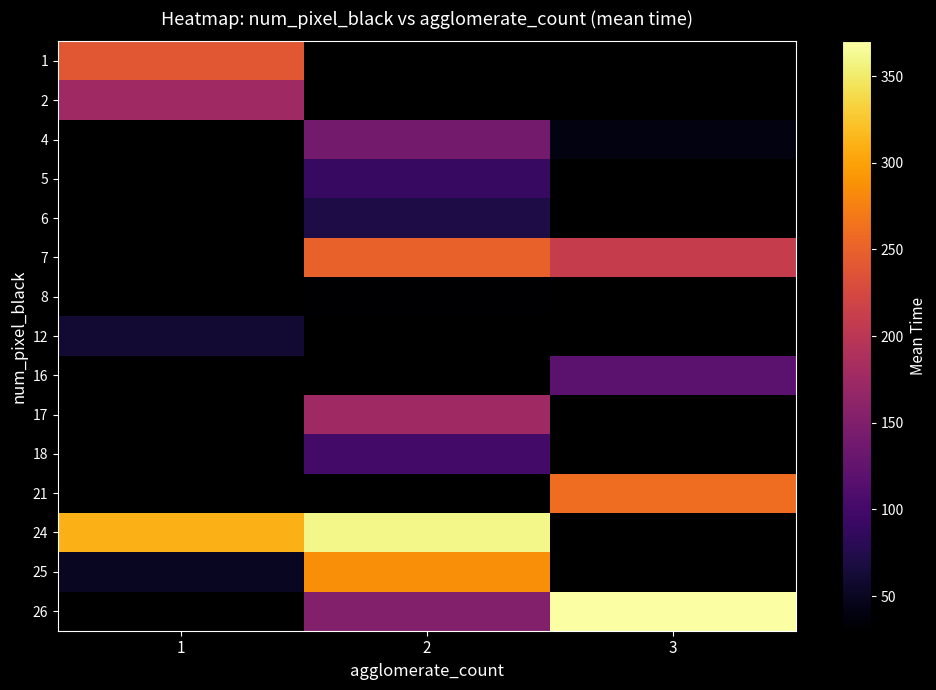

At how many categories does at least one series exceed 202?

3